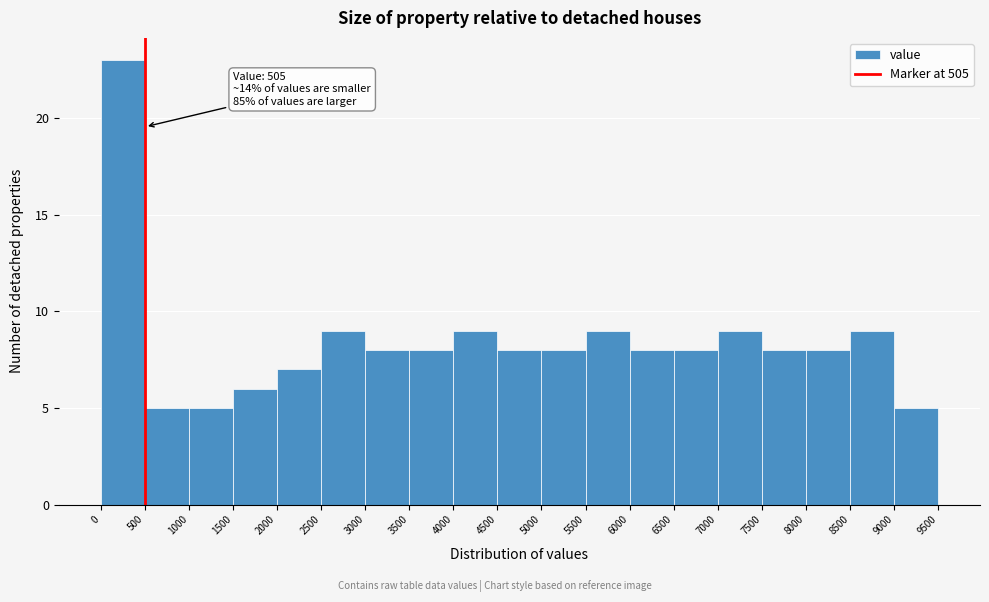

Over which range of the x-axis is the bar tallest?

0 to 500